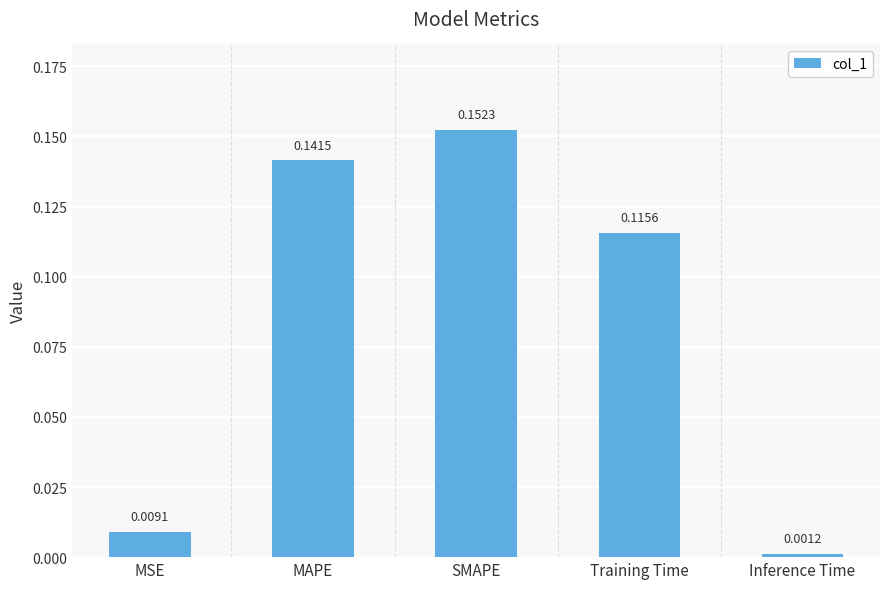

At which label is the value closest to 0?

Inference Time